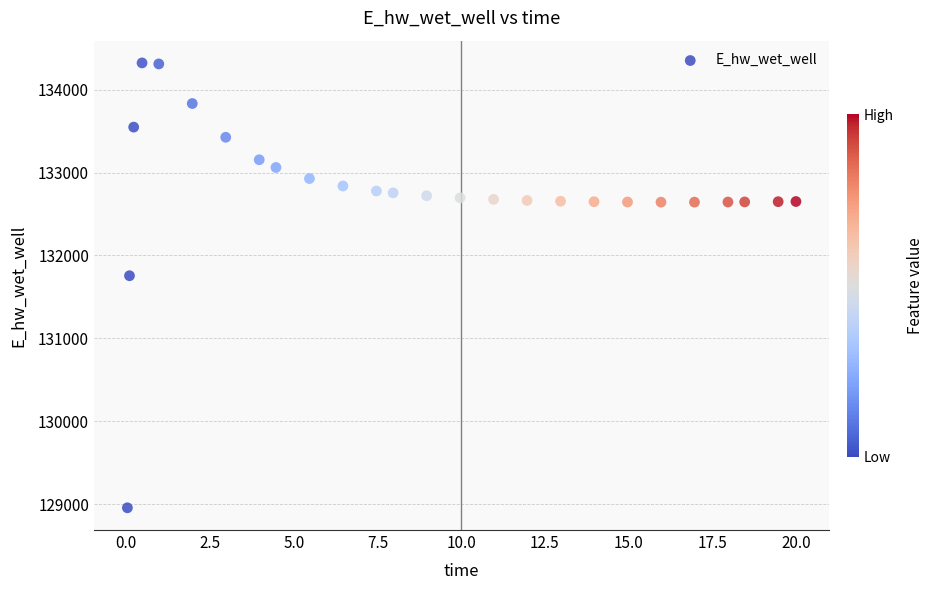

What Y value in the scatter plot is closest to 131639?

131755.1